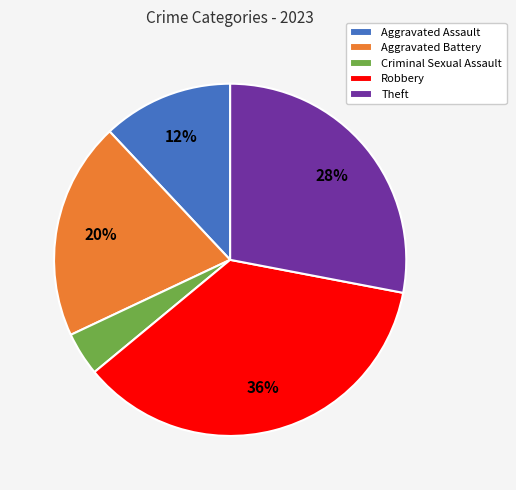

What is the ratio of the value at Aggravated Battery to the value at Criminal Sexual Assault?

5.0